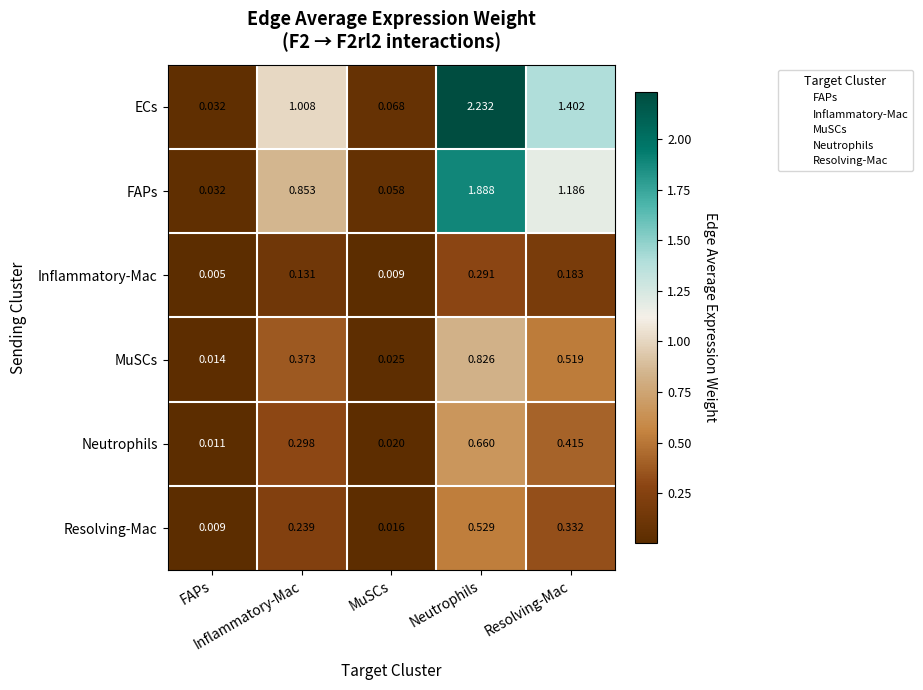

Between Inflammatory-Mac and Resolving-Mac, which series saw the biggest shift?

ECs